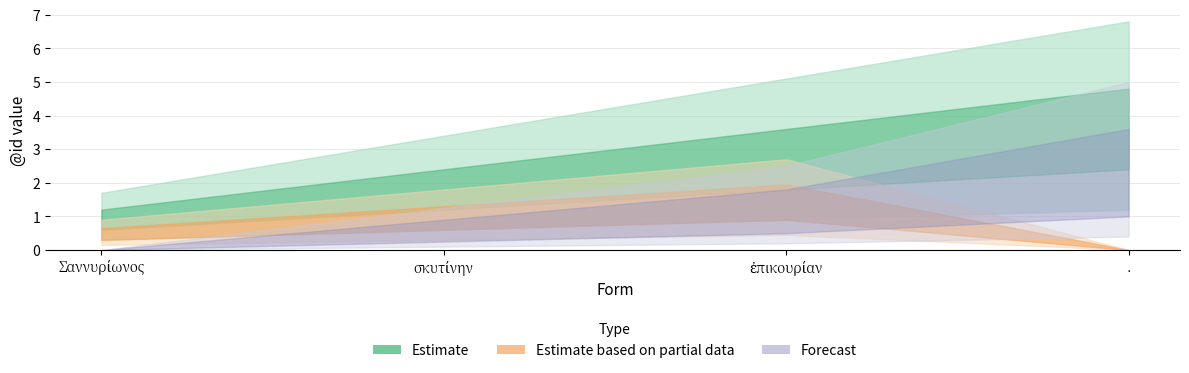

How many values in the Estimate based on partial data series are below 1?

2